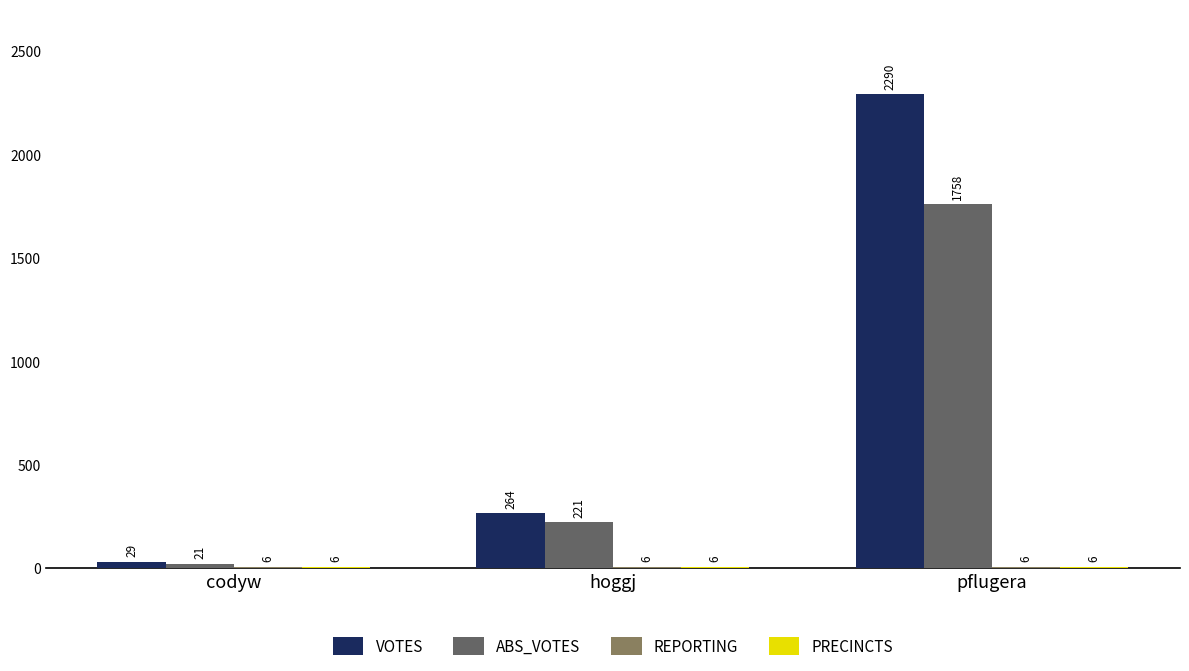

What is the sum of the VOTES values at hoggj and pflugera?

2554